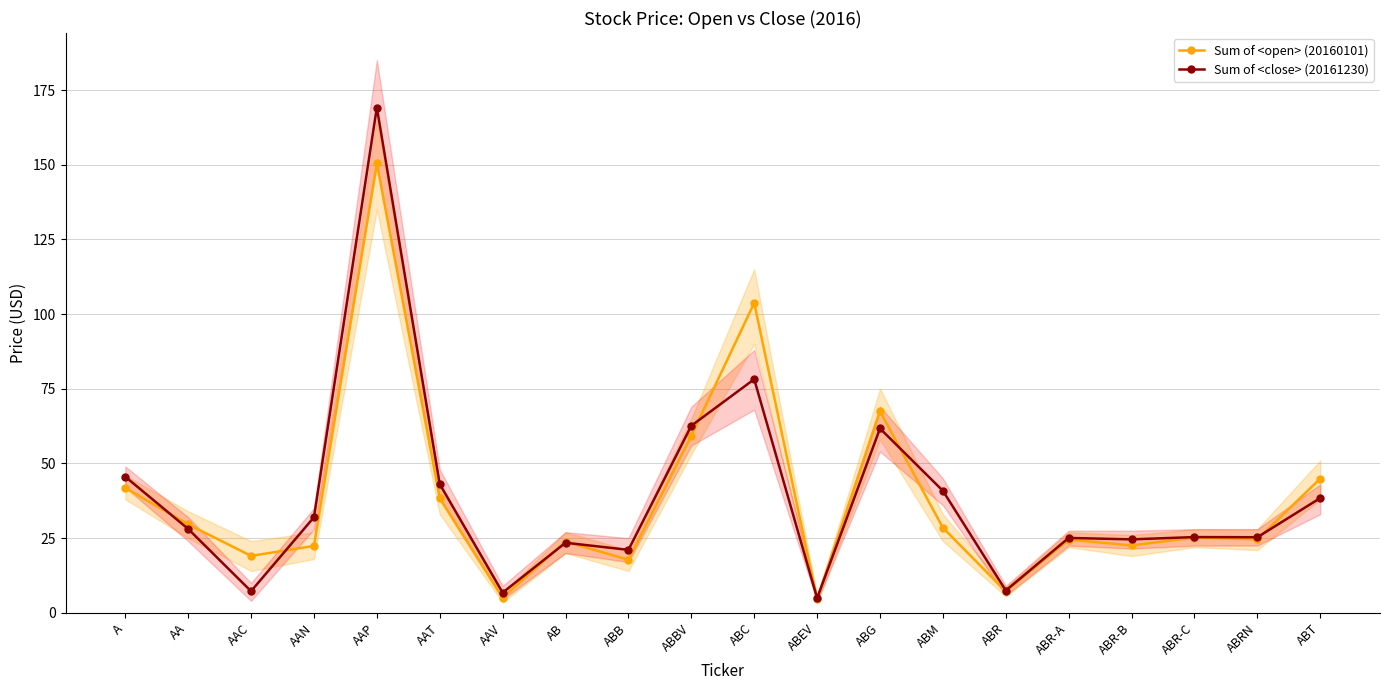

Does the chart display data point markers on the line(s)?

Yes